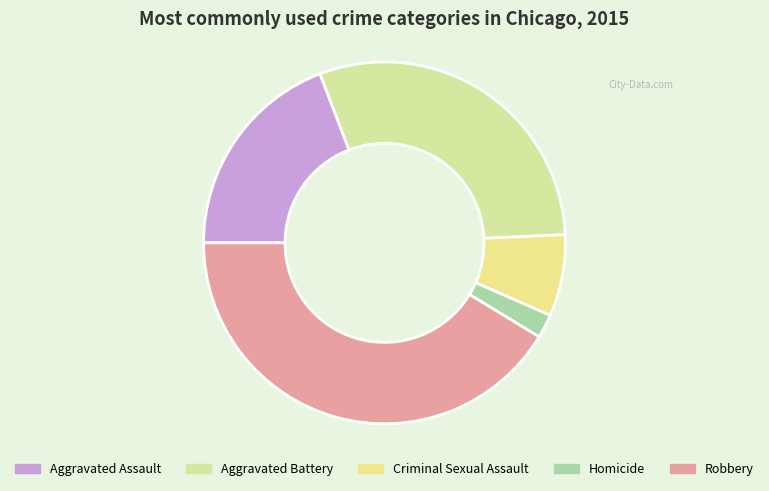

Approximately how many times larger is the value at Aggravated Assault compared to Aggravated Battery?

0.6